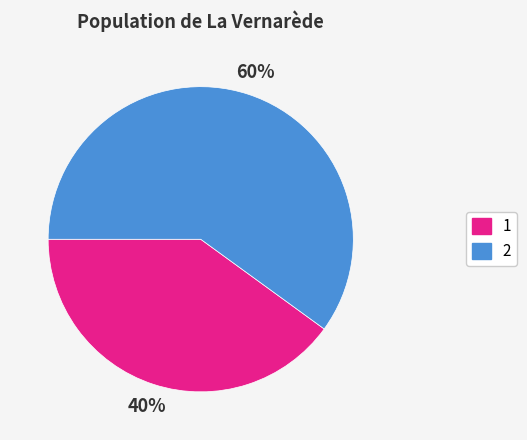

Is there a majority slice in this chart?

Yes